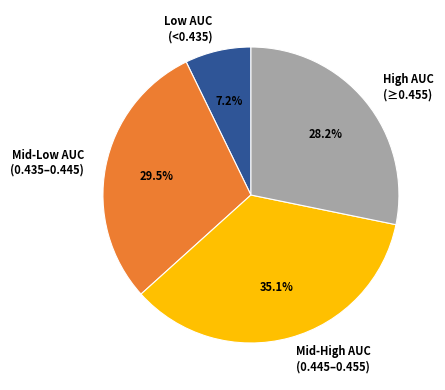

Which category has the biggest portion of the pie?

Mid-High AUC (0.445–0.455)